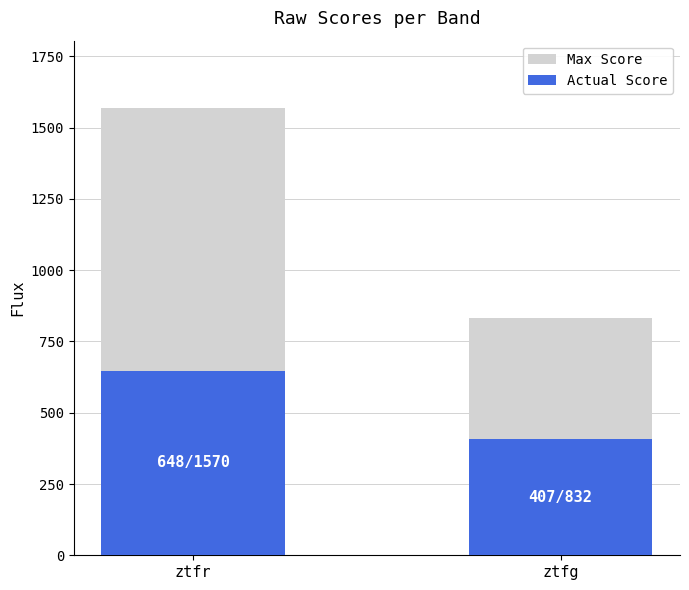

How many series are shown in this chart?

2